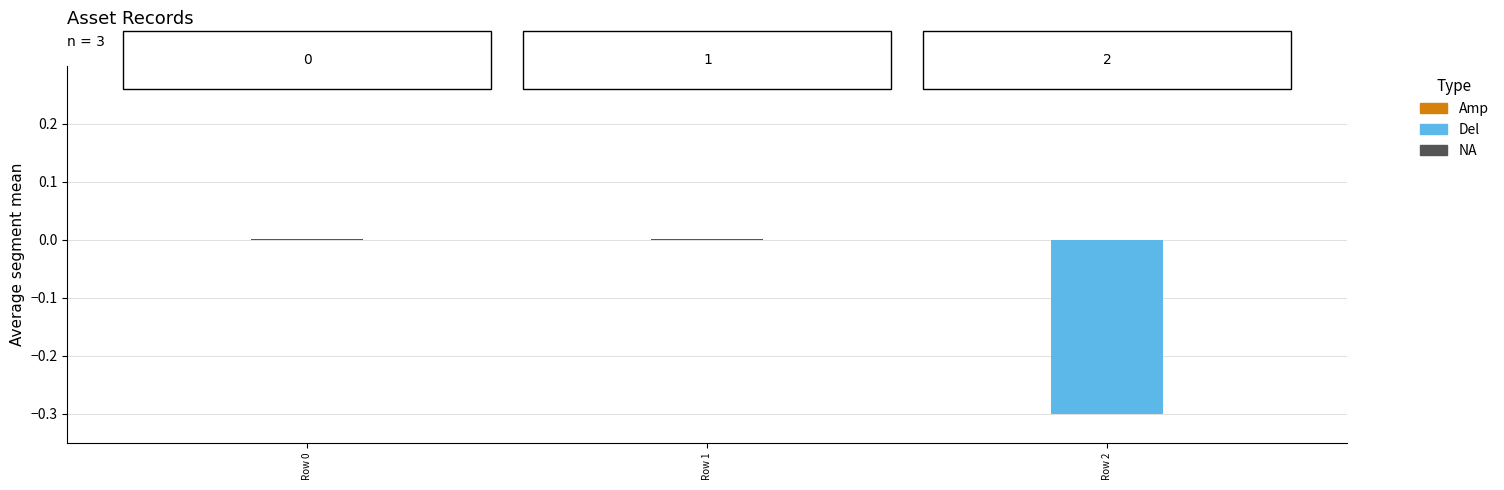

Is the value of NA at Row 1 greater than the value of Del at Row 0?

Yes